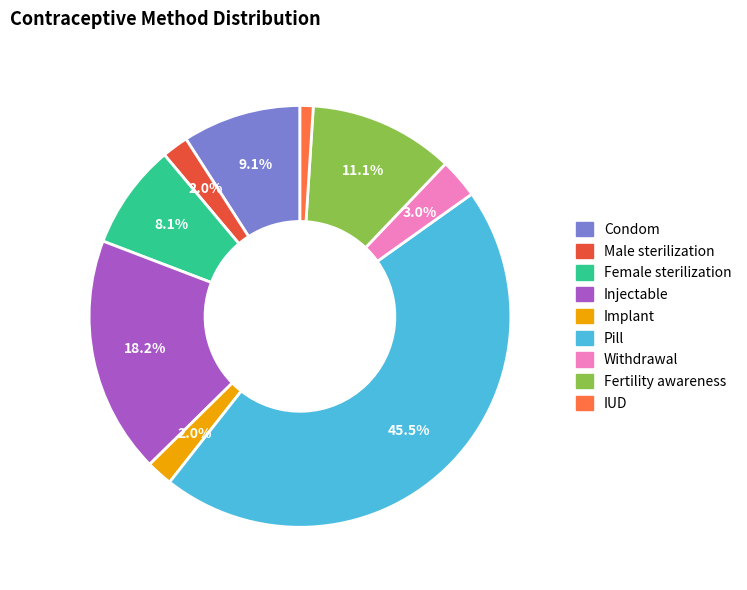

Does Implant represent more than half of the total?

No